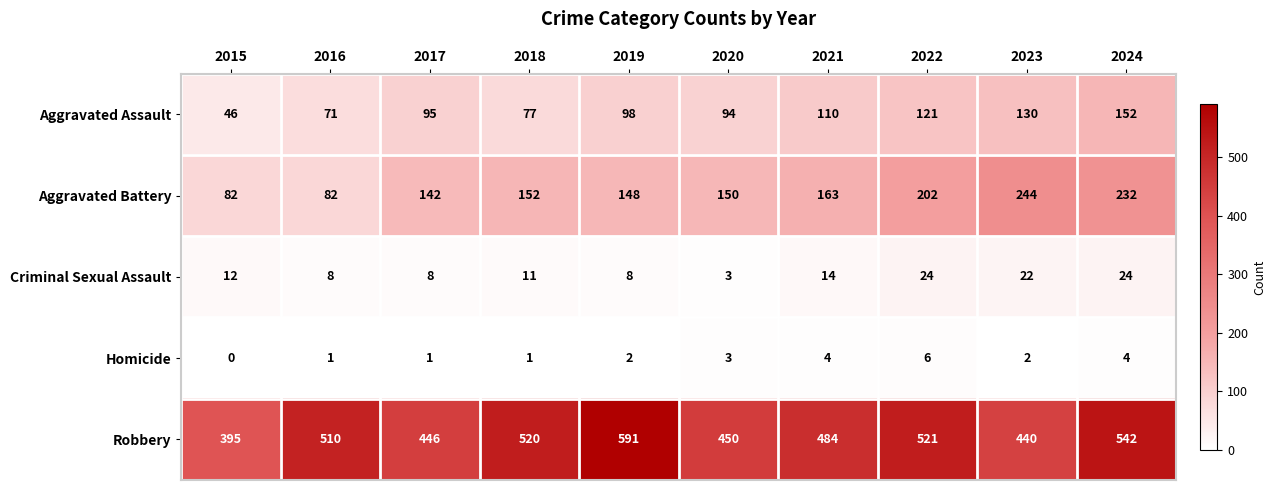

The value of Homicide at 2016 is 2. True or false?

False